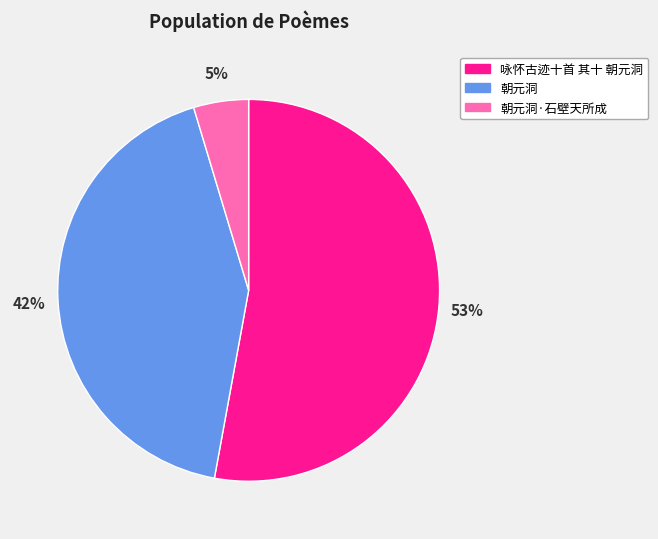

Rank the categories by value from highest to lowest.

咏怀古迹十首 其十 朝元洞, 朝元洞, 朝元洞·石壁天所成